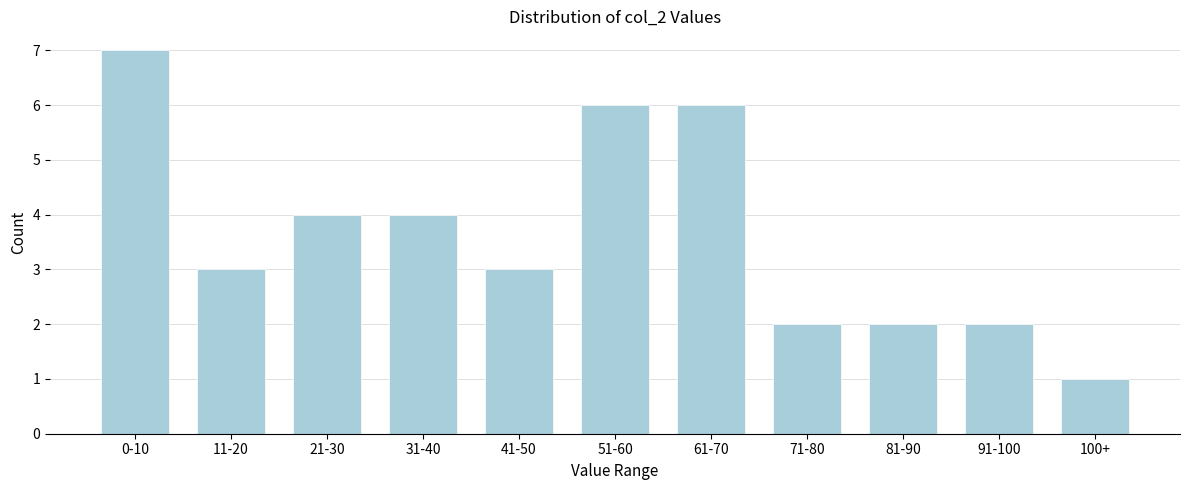

Reading left to right, transcribe all the data shown in this chart.

0-10=7	11-20=3	21-30=4	31-40=4	41-50=3	51-60=6	61-70=6	71-80=2	81-90=2	91-100=2	100+=1